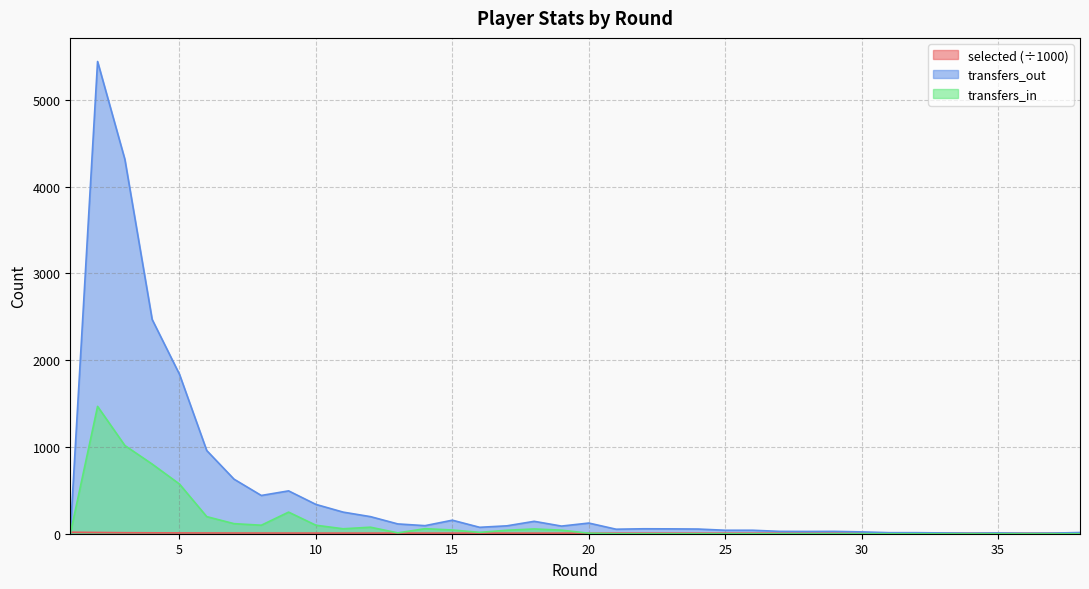

Which series has the widest spread of values?

transfers_out